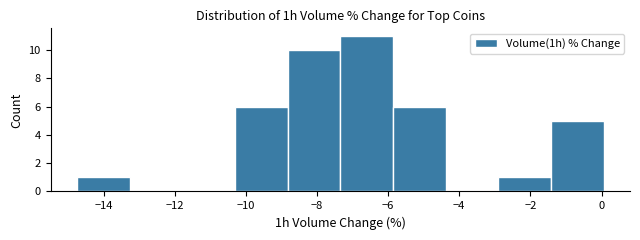

Reading left to right, transcribe this chart: for each bar, give the range it covers on the x-axis and its height. Neither the bar edges nor the heights are printed on the chart, so give them approximately, as read against the axes.

-14.8 to -13.2: 1
-13.2 to -11.8: 0
-11.8 to -10.4: 0
-10.4 to -8.8: 6
-8.8 to -7.4: 10
-7.4 to -5.8: 11
-5.8 to -4.4: 6
-4.4 to -3.0: 0
-3.0 to -1.4: 1
-1.4 to 0.0: 5